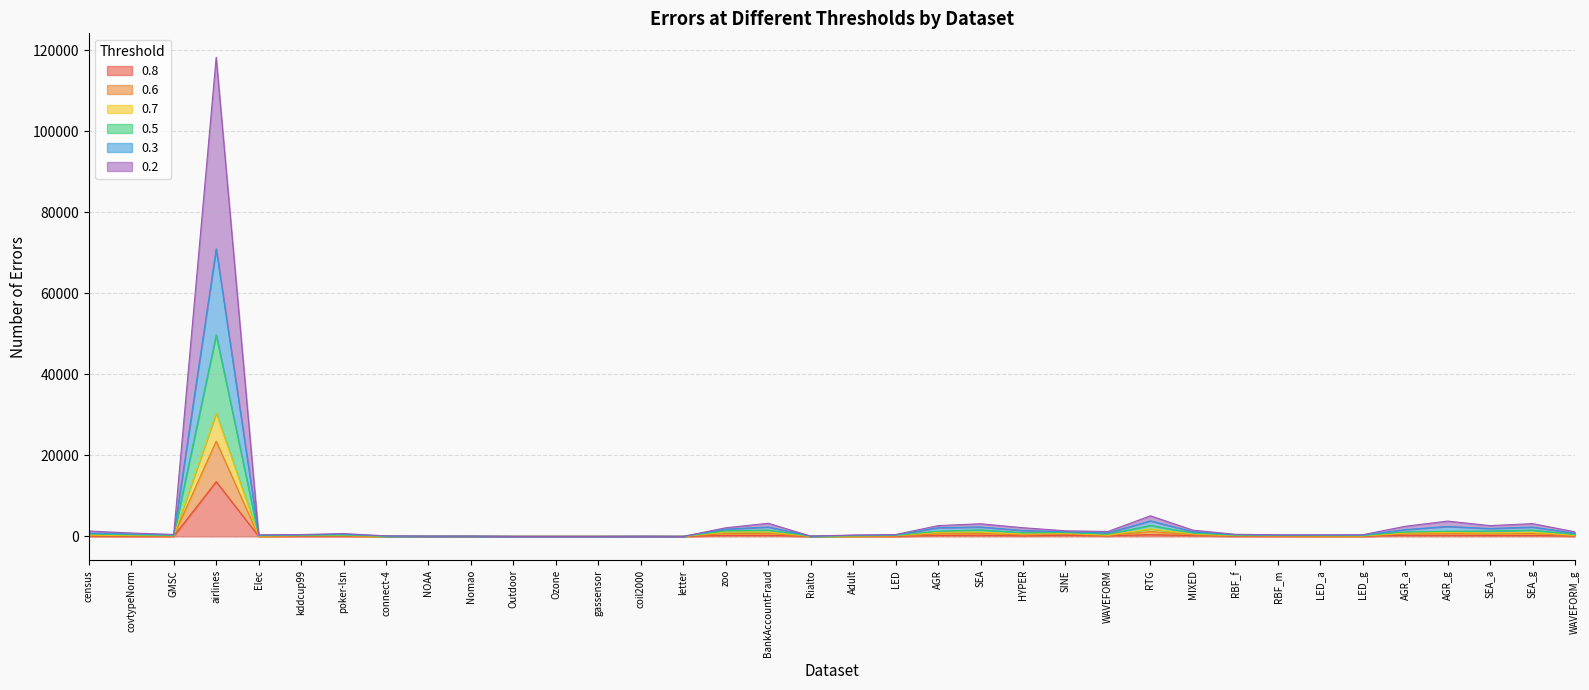

Which label corresponds to the largest value in the chart?

airlines